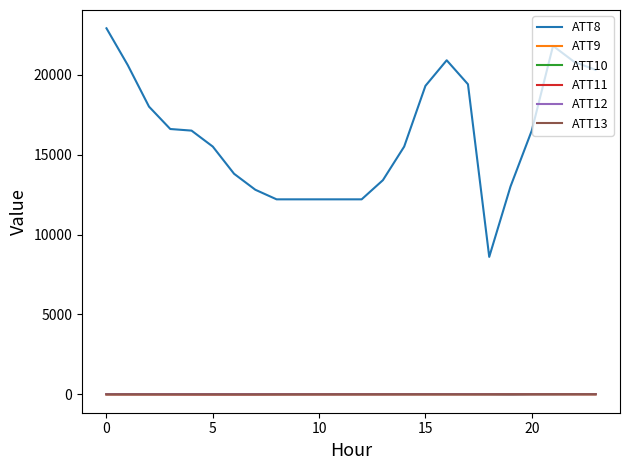

Which series has the largest range (max minus min)?

ATT8